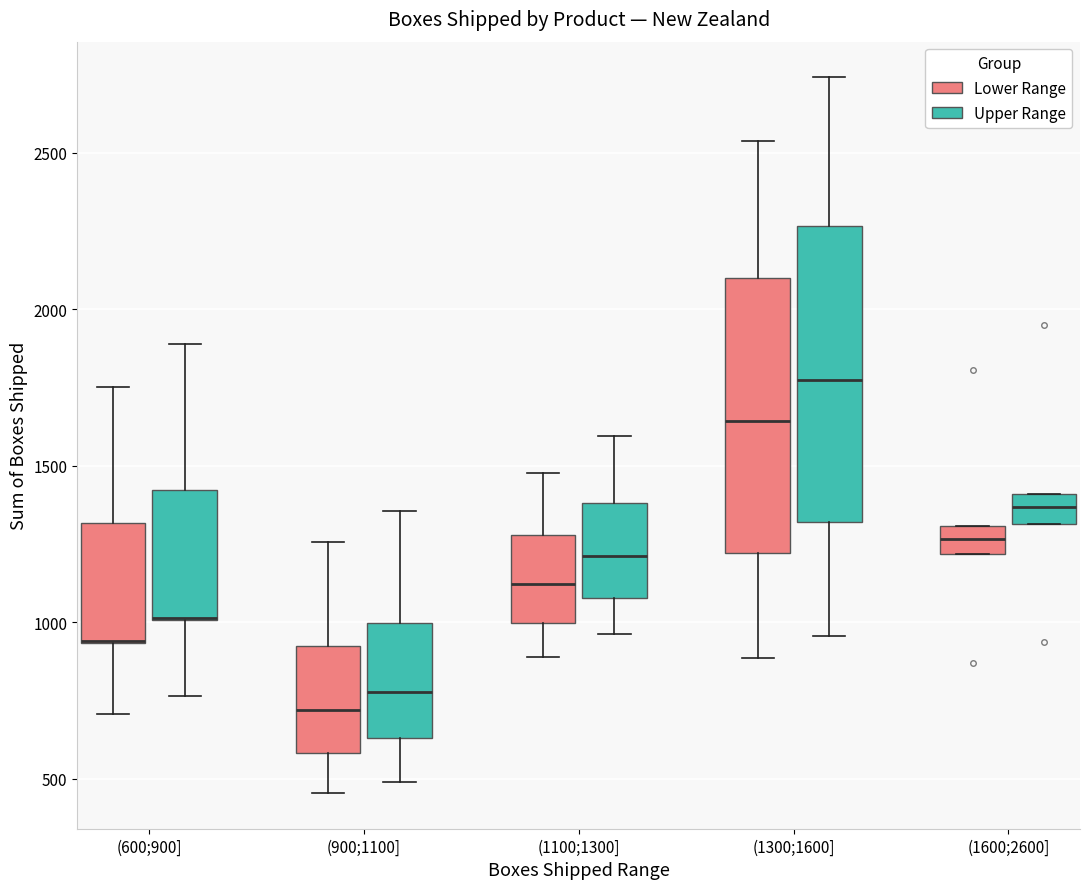

Reading left to right, transcribe this box plot: for each box, give where its median line is, the range the box spans, and where its two whiskers end, as read against the y-axis. The values are not printed on the chart, so give them approximately, as read against the axis.

(600;900] (Lower Range): median 950 (drawn on the box's lower edge), box 950 to 1300, whiskers 700 to 1750
(600;900] (Upper Range): median 1000 (drawn on the box's lower edge), box 1000 to 1400, whiskers 750 to 1900
(900;1100] (Lower Range): median 700, box 600 to 900, whiskers 450 to 1250
(900;1100] (Upper Range): median 800, box 650 to 1000, whiskers 500 to 1350
(1100;1300] (Lower Range): median 1100, box 1000 to 1300, whiskers 900 to 1500
(1100;1300] (Upper Range): median 1200, box 1100 to 1400, whiskers 950 to 1600
(1300;1600] (Lower Range): median 1650, box 1200 to 2100, whiskers 900 to 2550
(1300;1600] (Upper Range): median 1750, box 1300 to 2250, whiskers 950 to 2750
(1600;2600] (Lower Range): median 1250, box 1200 to 1300, whiskers 1200 to 1300
(1600;2600] (Upper Range): median 1350, box 1300 to 1400, whiskers 1300 to 1400